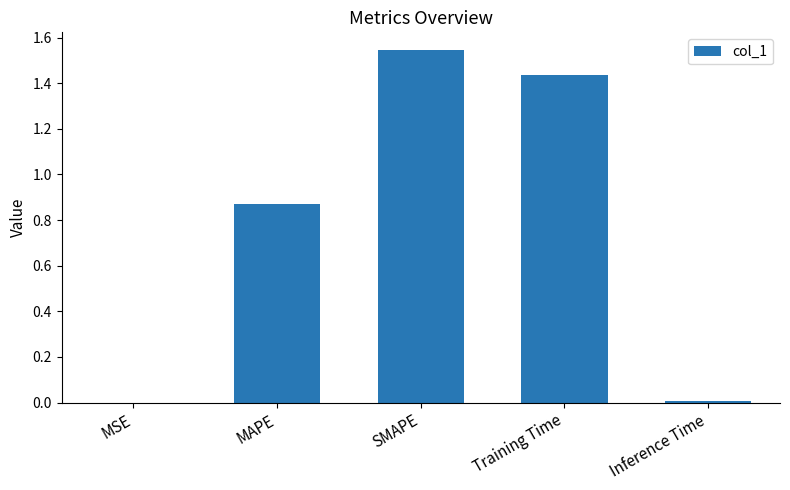

Between Training Time and MSE, which is larger?

Training Time